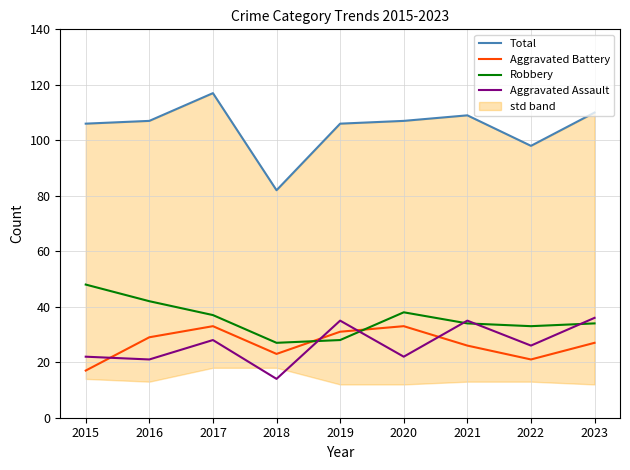

List the series in order of their peak value, lowest first.

Aggravated Battery, Aggravated Assault, Robbery, Total